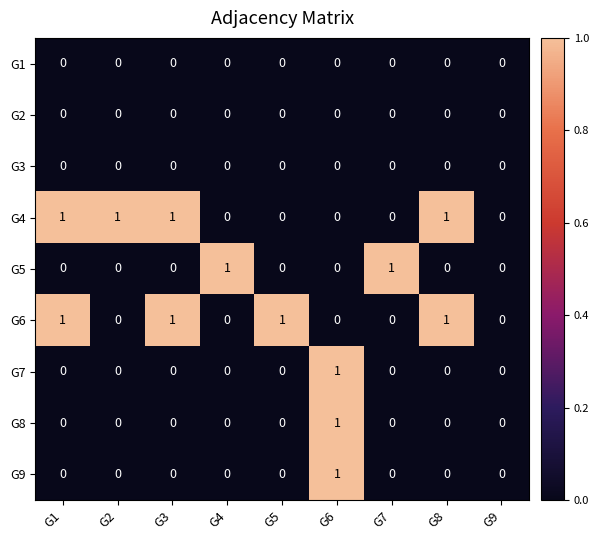

How many G9 values are between 0 and 1?

9